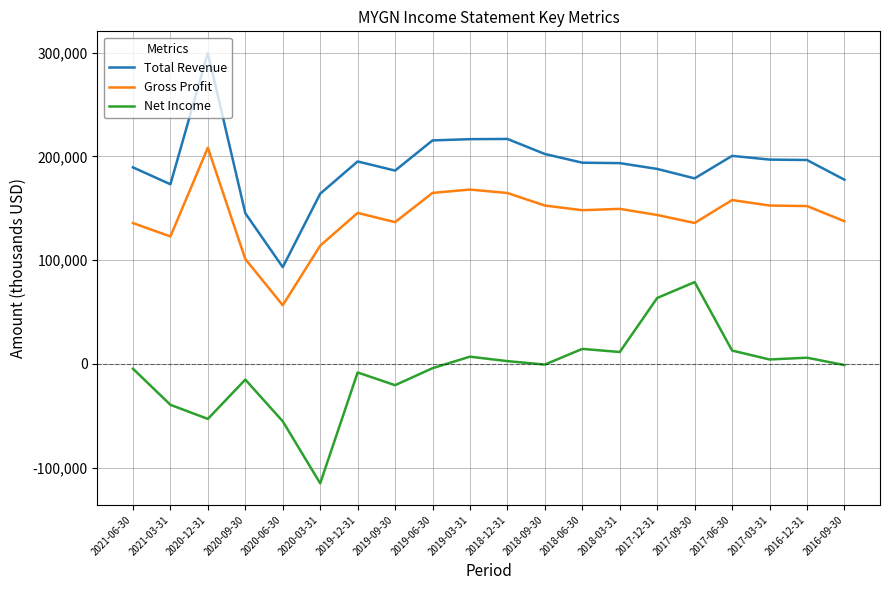

How many lines are shown in the chart?

3